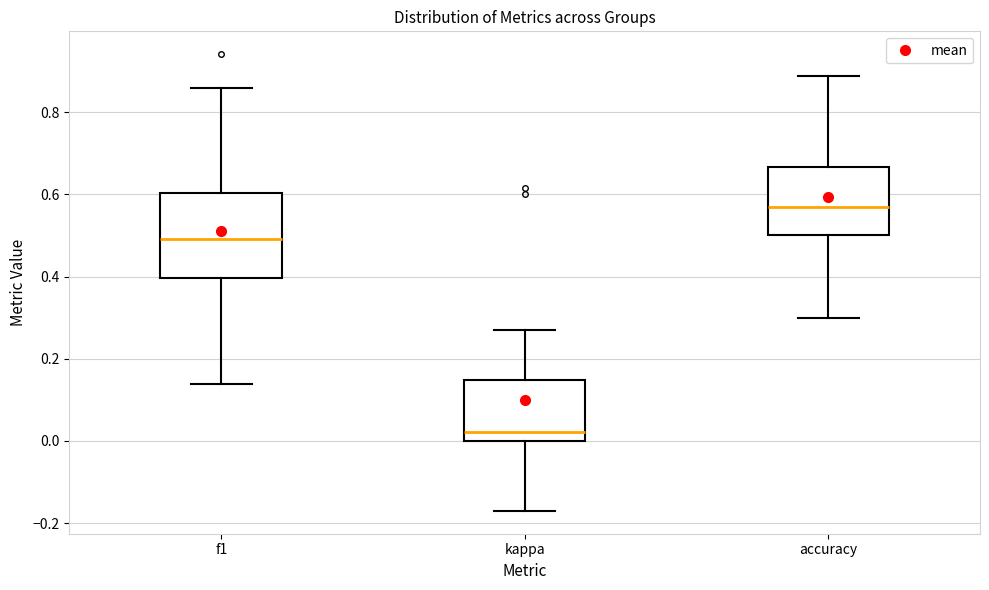

Reading left to right, read every box against the y-axis: the position of its median line, the range the box covers, and the ends of its whiskers. The values are not printed on the chart, so give them approximately, as read against the axis.

f1: median 0.50, box 0.40 to 0.60, whiskers 0.14 to 0.86
kappa: median 0.02, box 0.00 to 0.14, whiskers -0.18 to 0.28
accuracy: median 0.56, box 0.50 to 0.66, whiskers 0.30 to 0.88